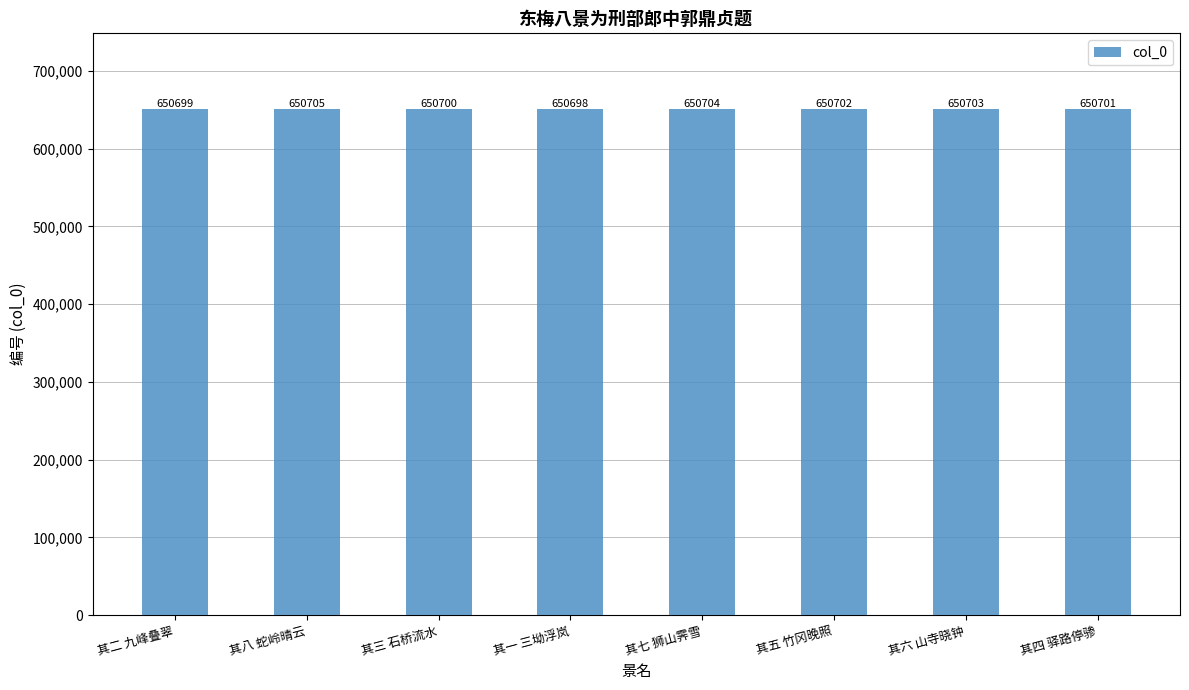

The value at 其七 狮山霁雪 is 650704. True or false?

True